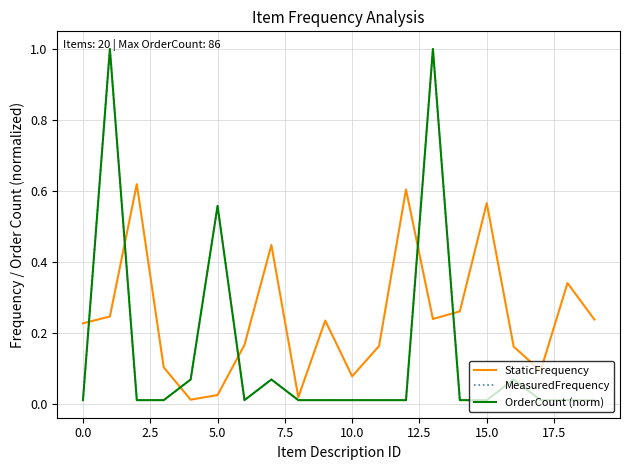

Reading left to right, transcribe all the data shown in this chart.

StaticFrequency: 0.2	0.2	0.6	0.1	0.0	0.0	0.2	0.4	0.0	0.2	0.1	0.2	0.6	0.2	0.3	0.6	0.2	0.1	0.3	0.2
MeasuredFrequency: 0.0	1.0	0.0	0.0	0.1	0.6	0.0	0.1	0.0	0.0	0.0	0.0	0.0	1.0	0.0	0.0	0.1	0.0	0.0	0.0
OrderCount (norm): 0.0	1.0	0.0	0.0	0.1	0.6	0.0	0.1	0.0	0.0	0.0	0.0	0.0	1.0	0.0	0.0	0.1	0.0	0.0	0.0